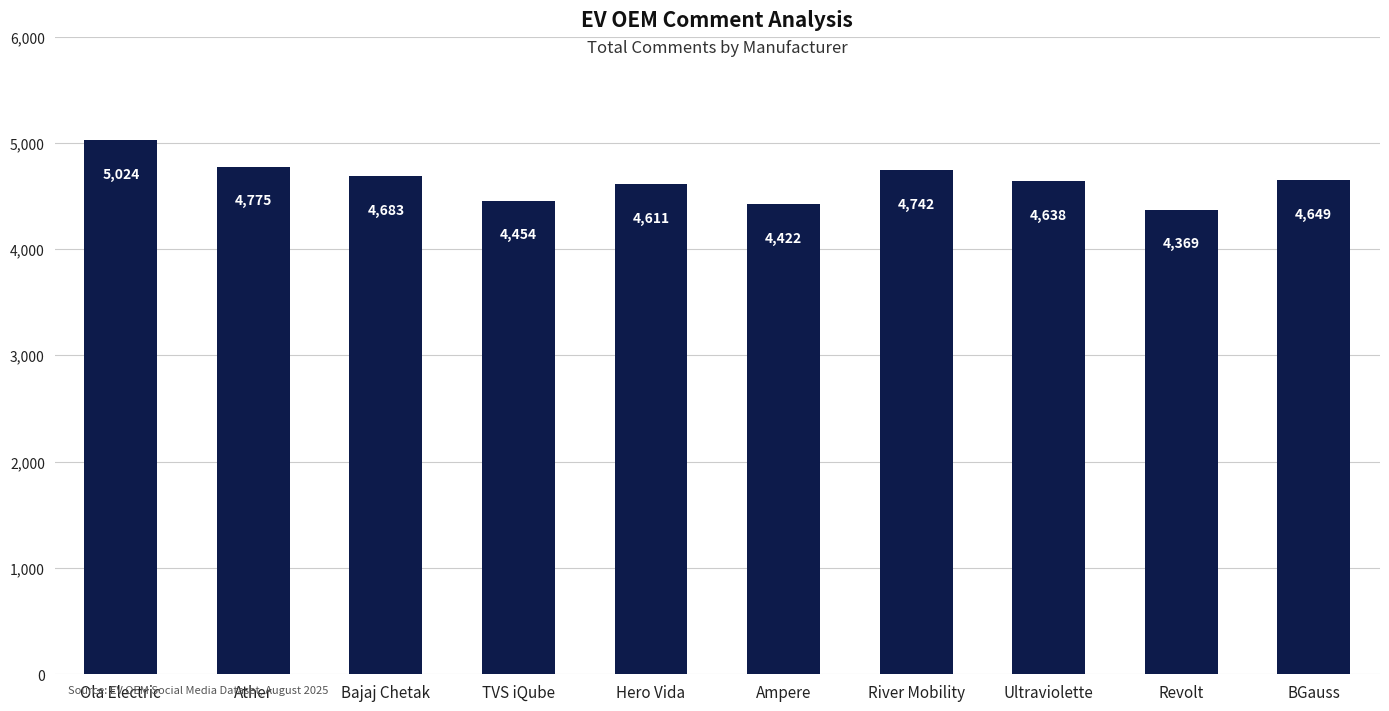

Count the number of data series in this chart.

1